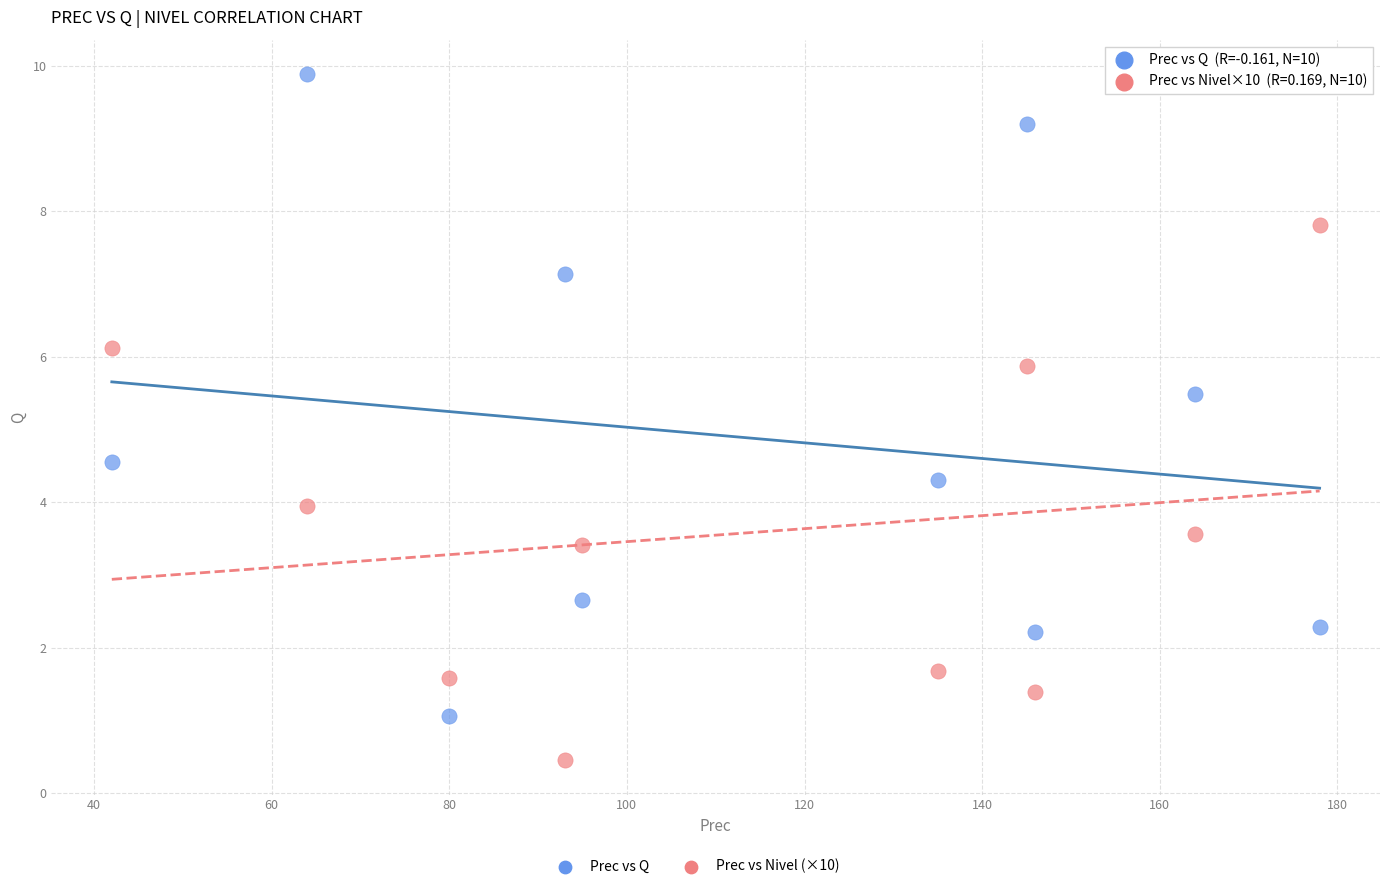

Which series reaches the maximum Y coordinate?

Prec vs Q